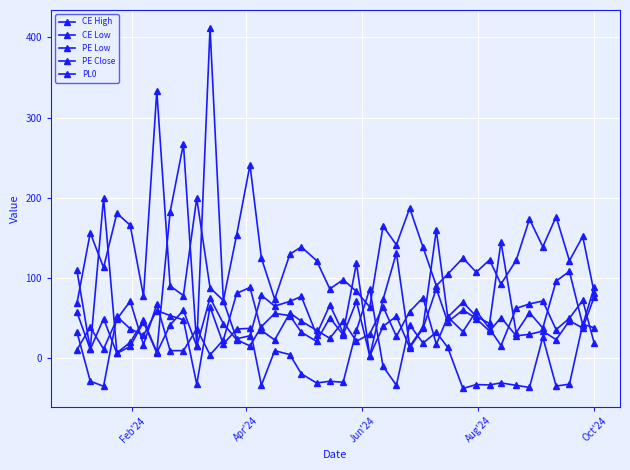

What is the difference between the maximum and second lowest values in the CE High series?

264.9